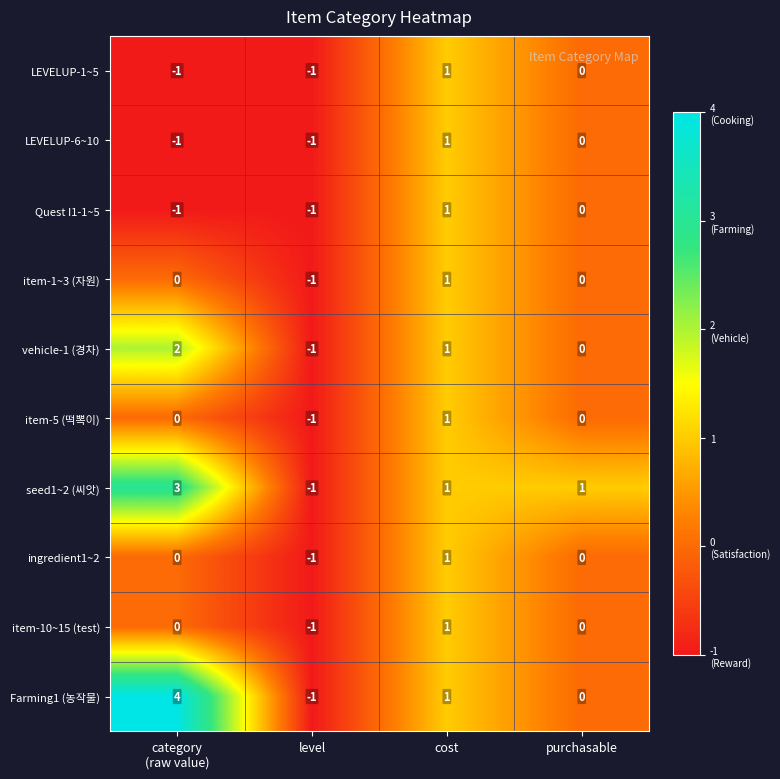

Is it true that item-5 (떡뽁이) equals 1 at cost?

True